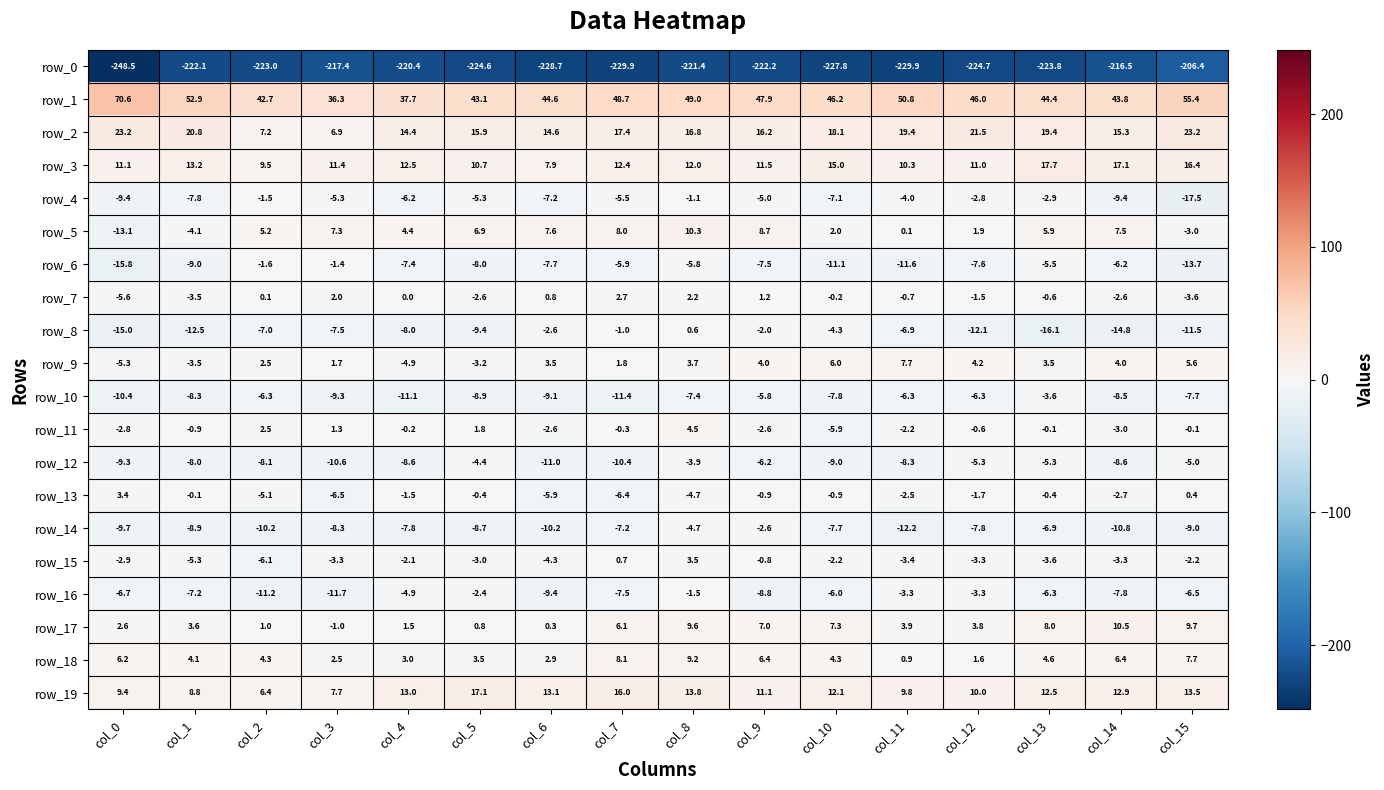

Which category has the highest value in the row_1 series?

col_0